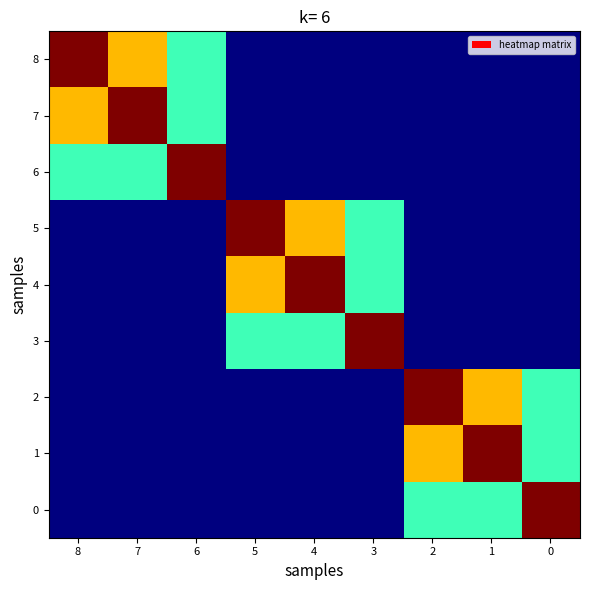

What is the total value across all series at 7?

15